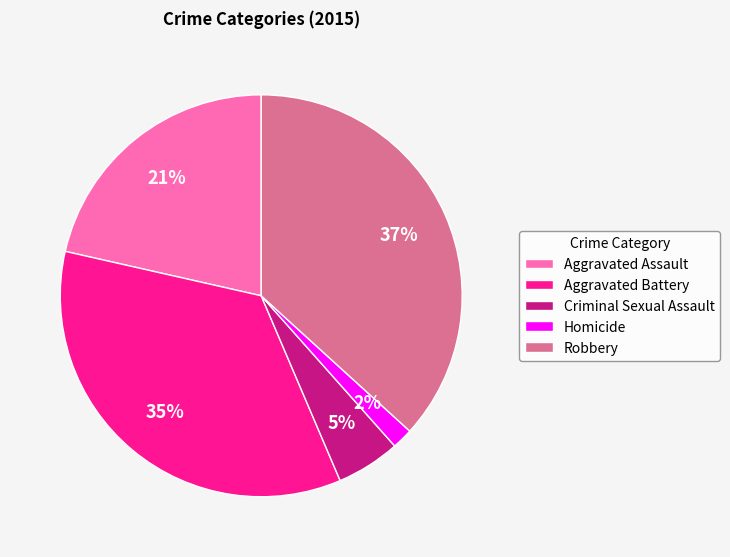

Is Robbery the majority of the pie?

No